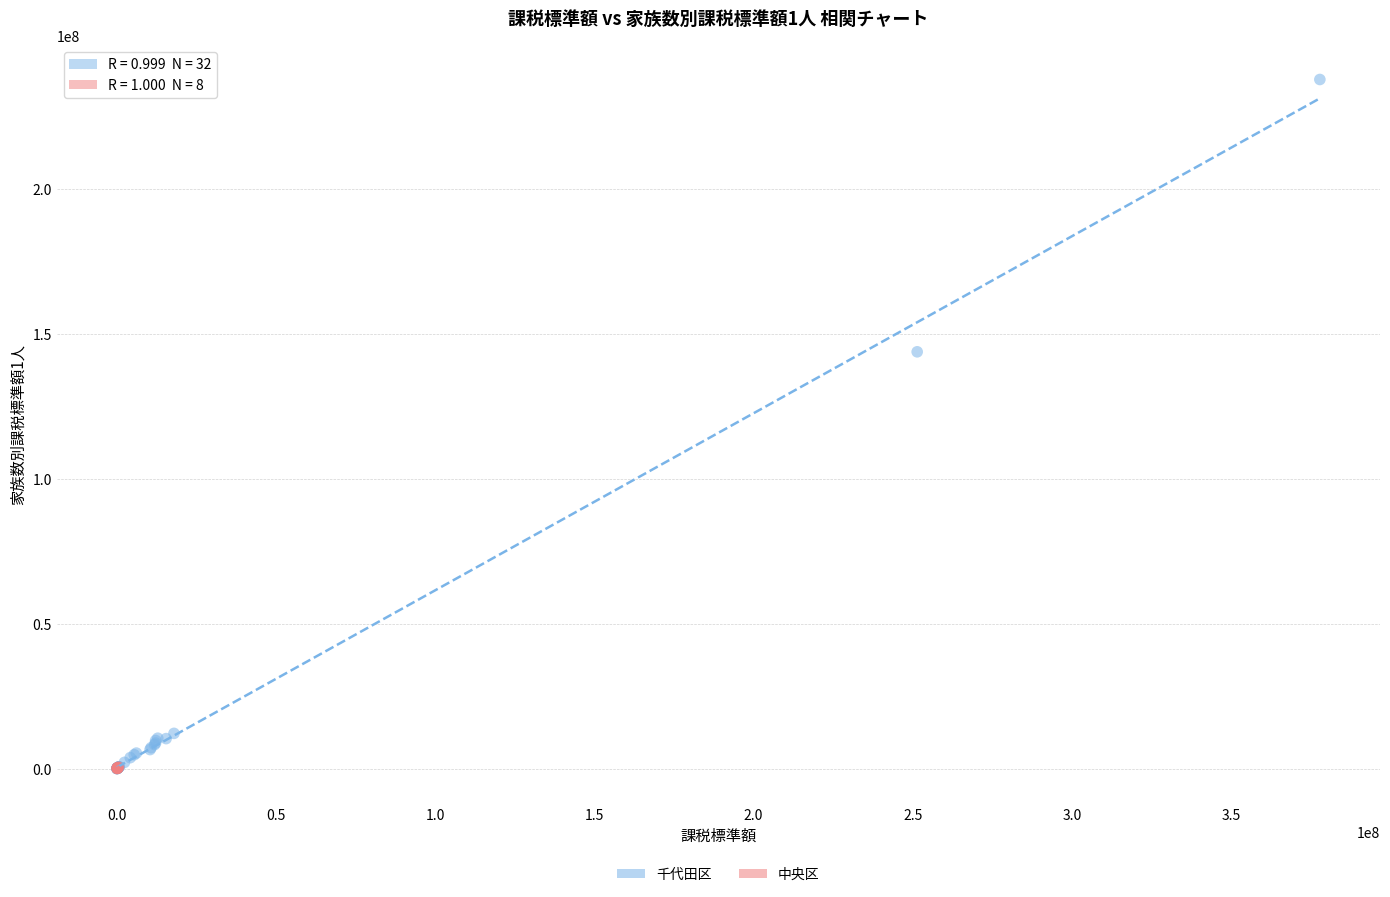

Which series has the widest spread of Y values?

千代田区